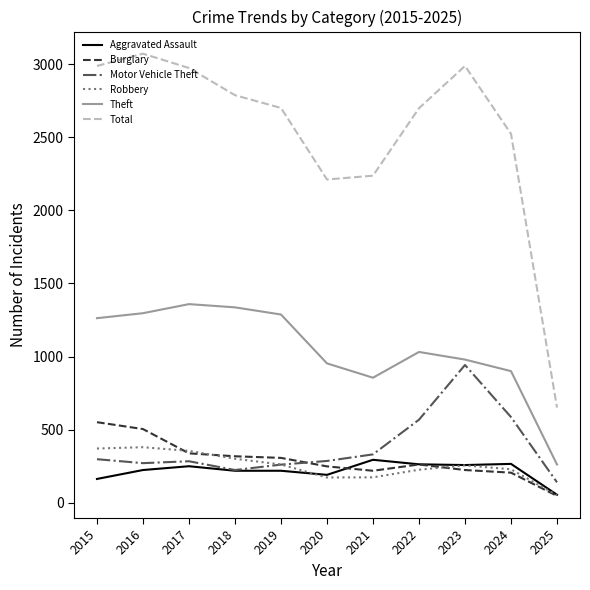

The Motor Vehicle Theft series shows 453 at 2017. True or false?

False